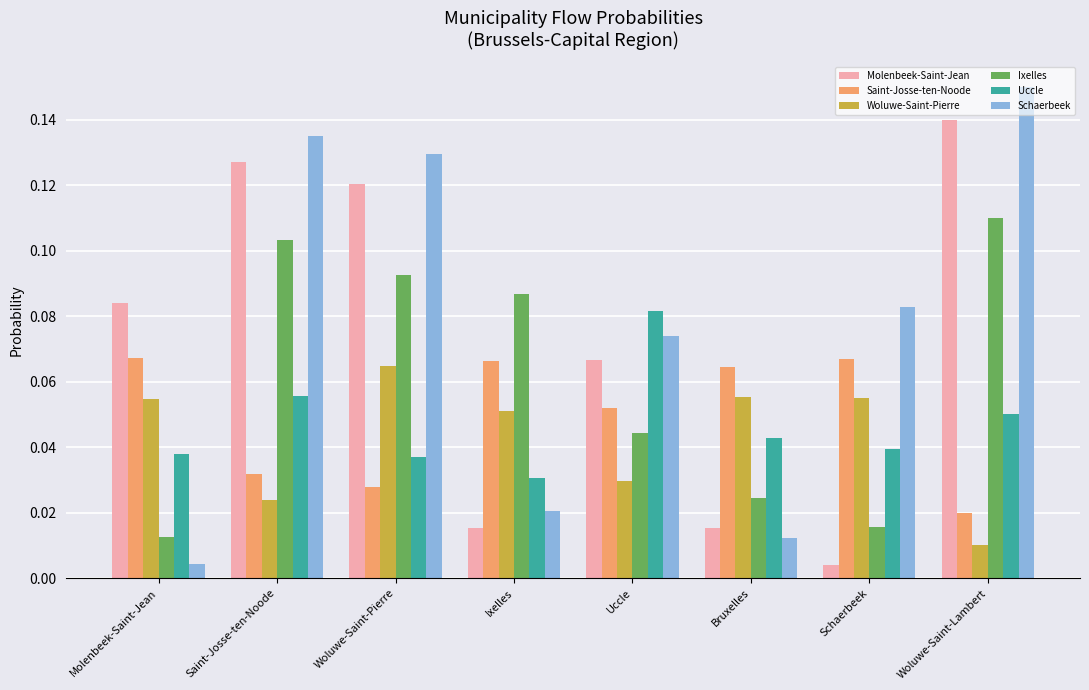

Between Uccle and Bruxelles, which series saw the biggest shift?

Schaerbeek